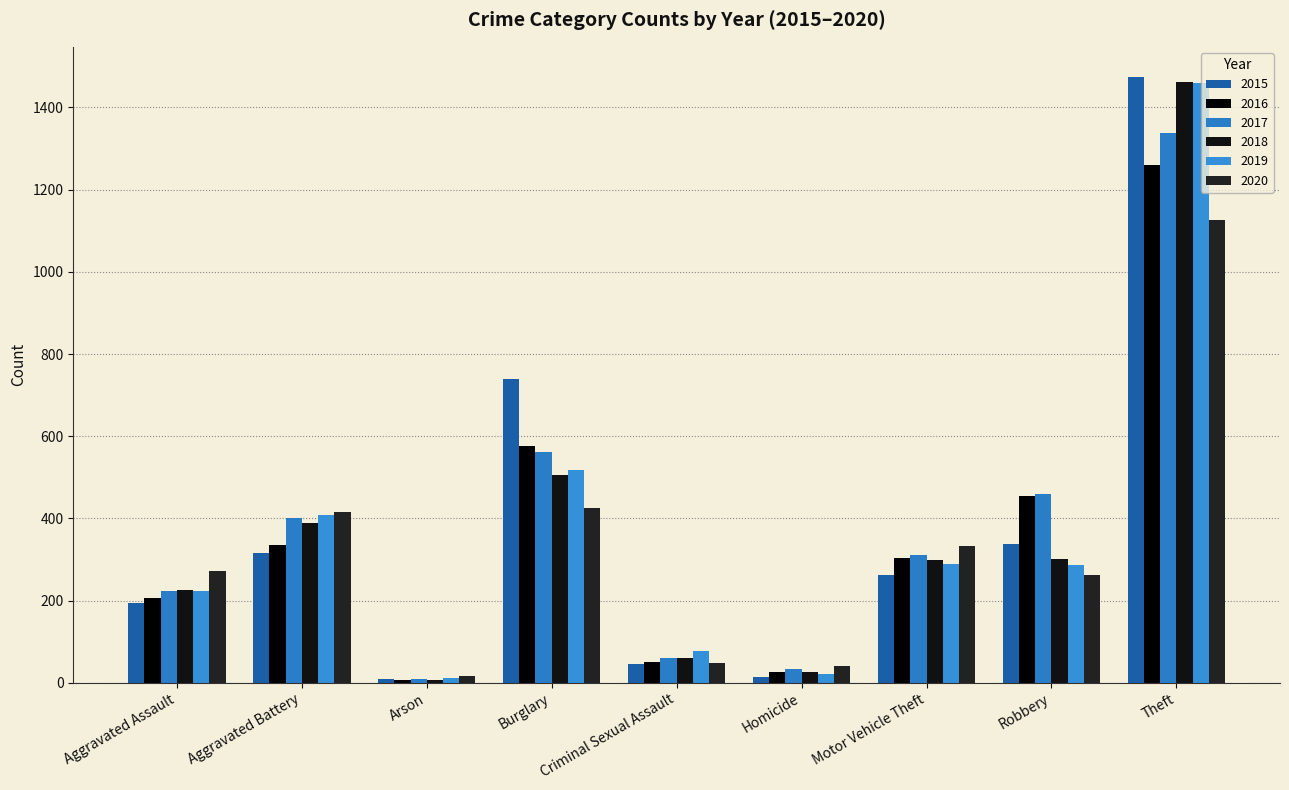

Is it true that 2015 equals 194 at Aggravated Assault?

True